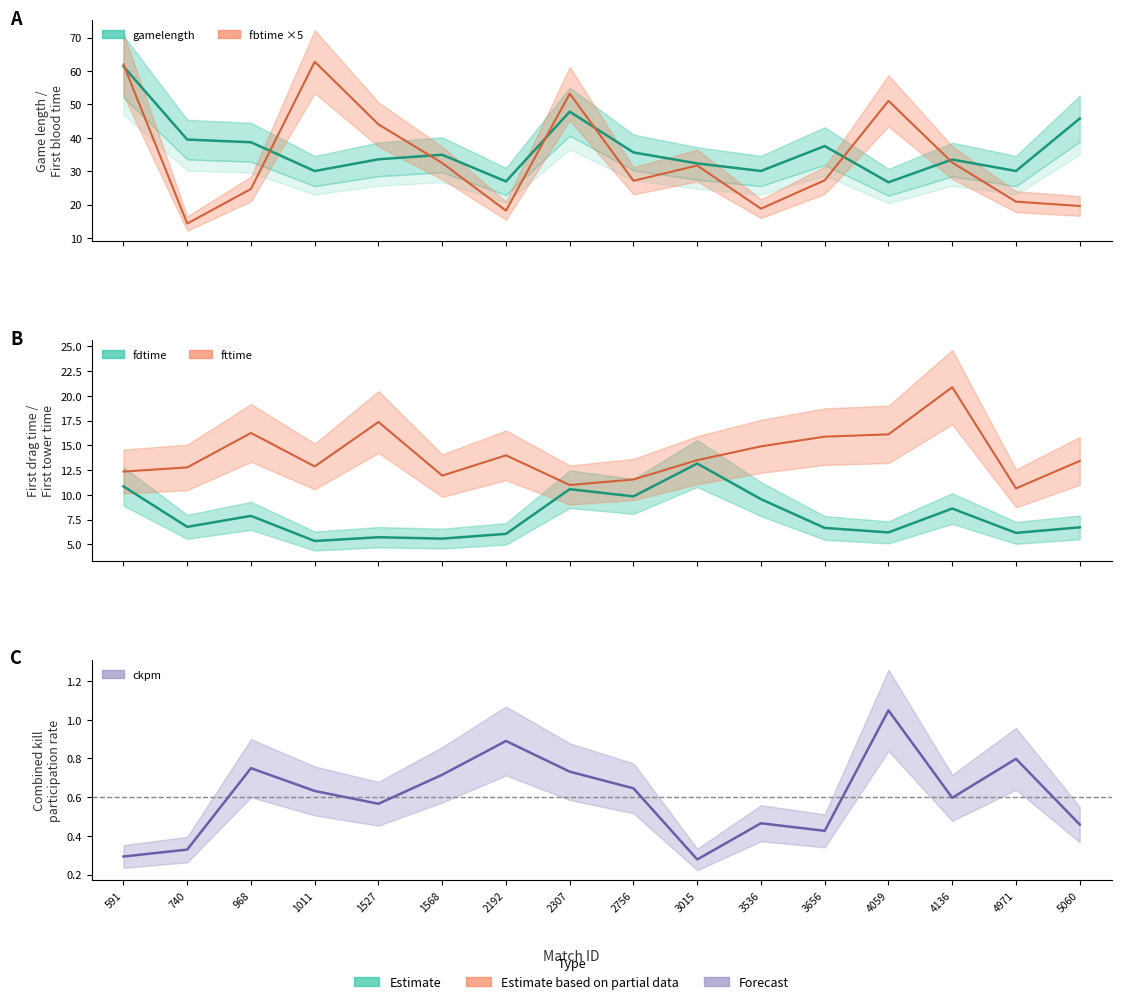

How many data points does each series have?

16